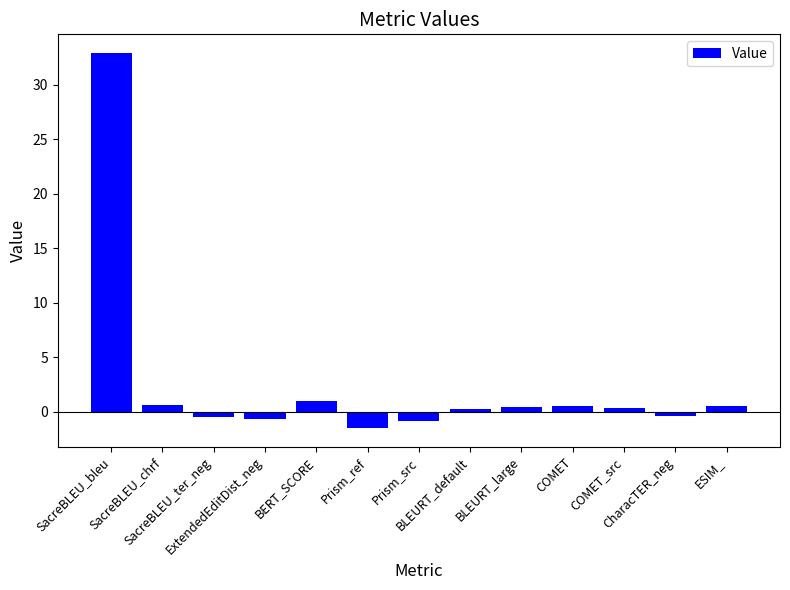

How many negative values are there?

5